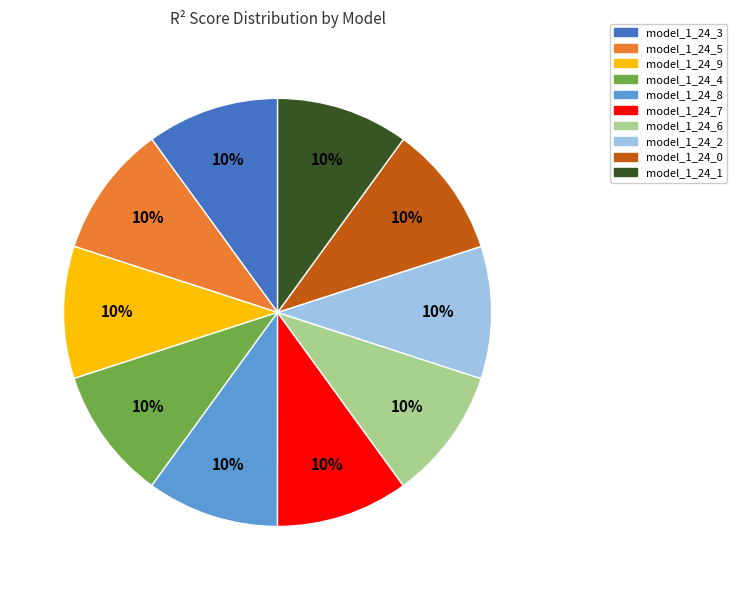

To the nearest percent, what portion does model_1_24_9 represent?

10%